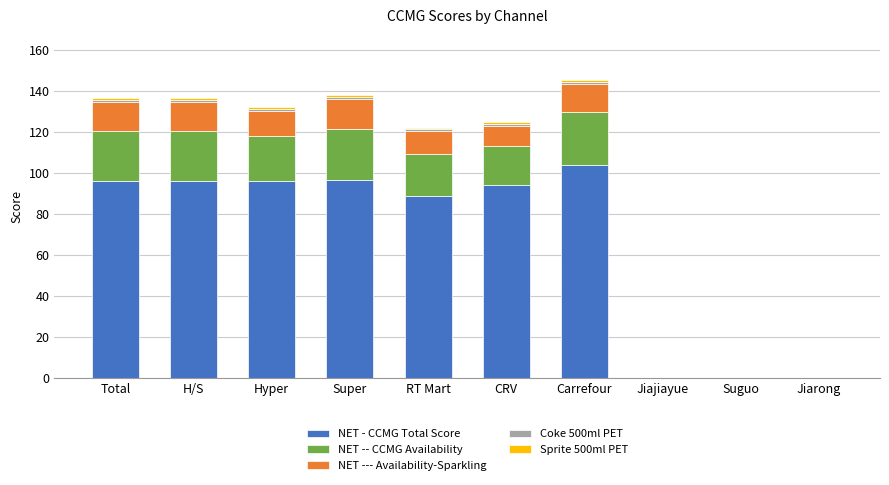

The NET - CCMG Total Score series shows 96.0 at Hyper. True or false?

True